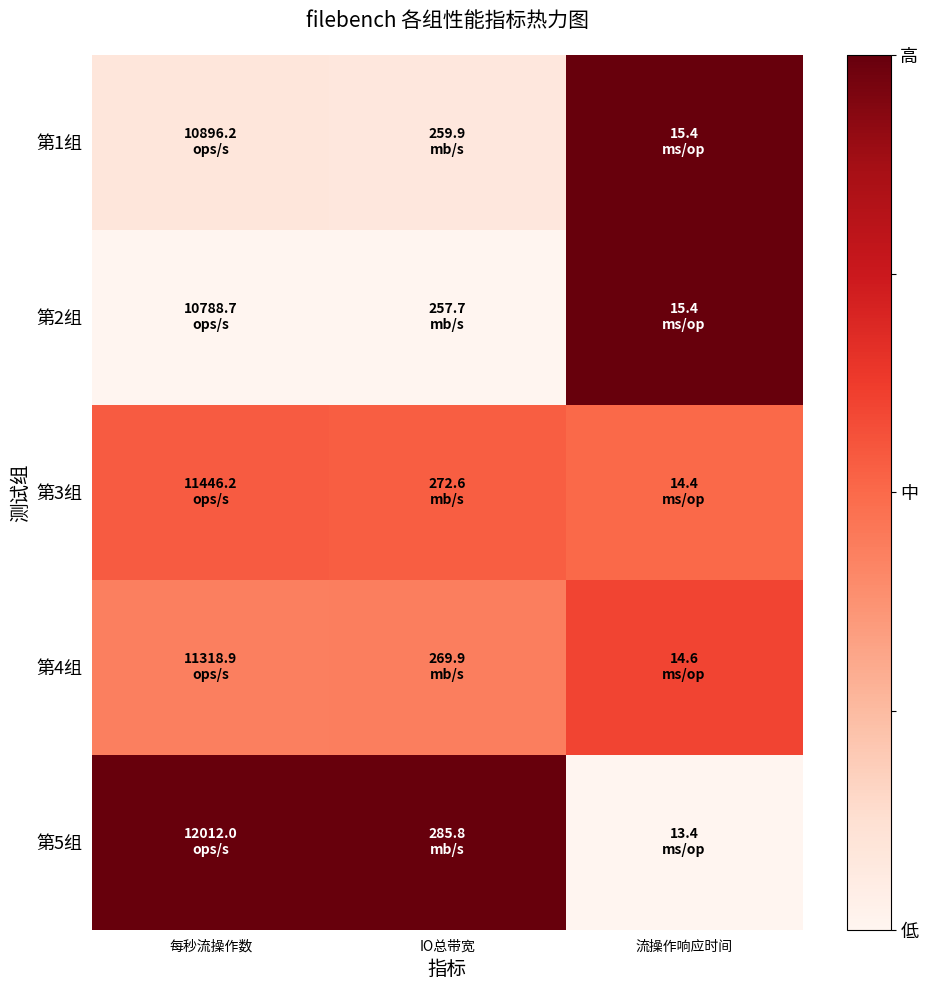

Count the number of categories in the chart.

3